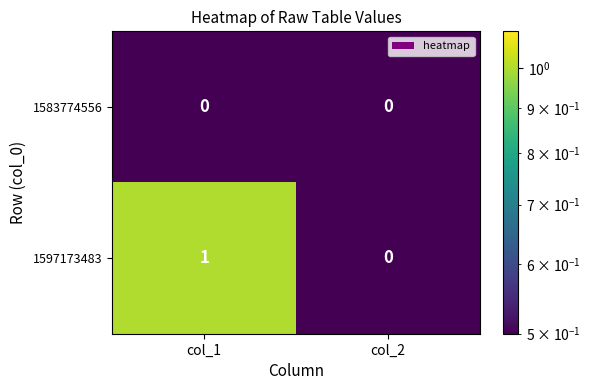

The value of 1583774556 at col_1 is 0. True or false?

True